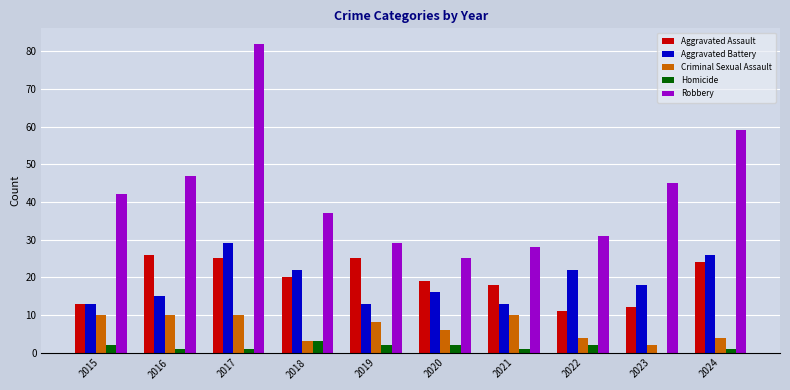

What are all the series names shown in the legend?

Aggravated Assault, Aggravated Battery, Criminal Sexual Assault, Homicide, Robbery